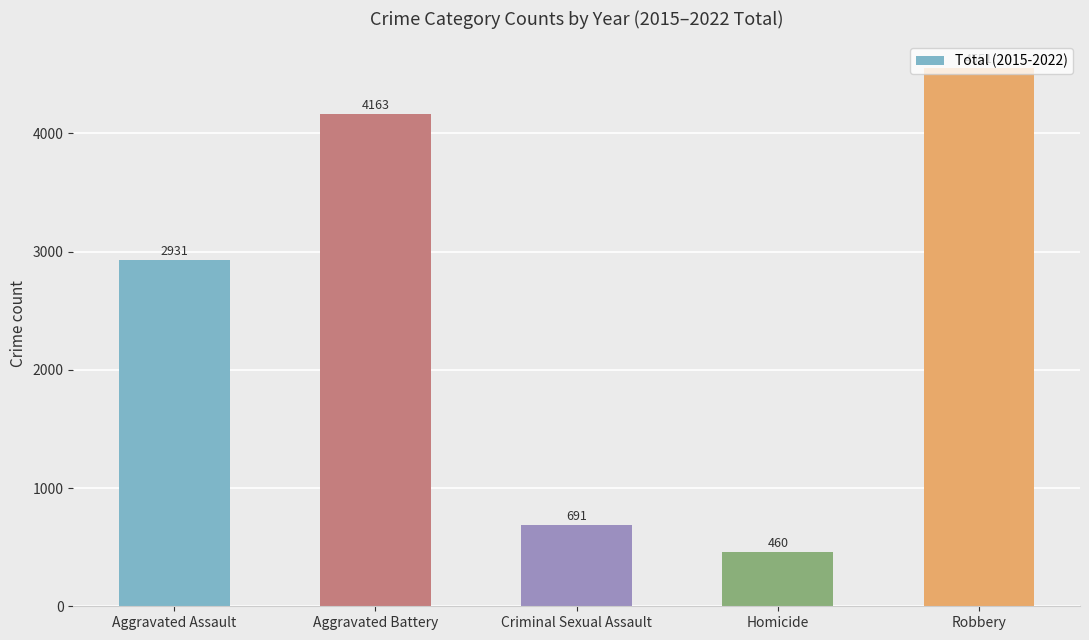

What is the value of the 1st bar from the left?

2931